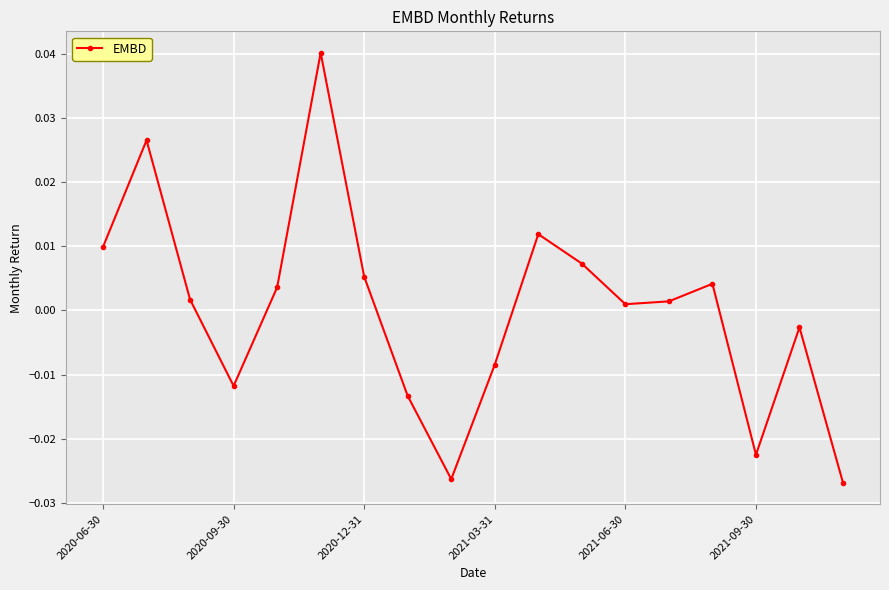

How many interior local peaks (higher than both neighbors) does the data have?

5